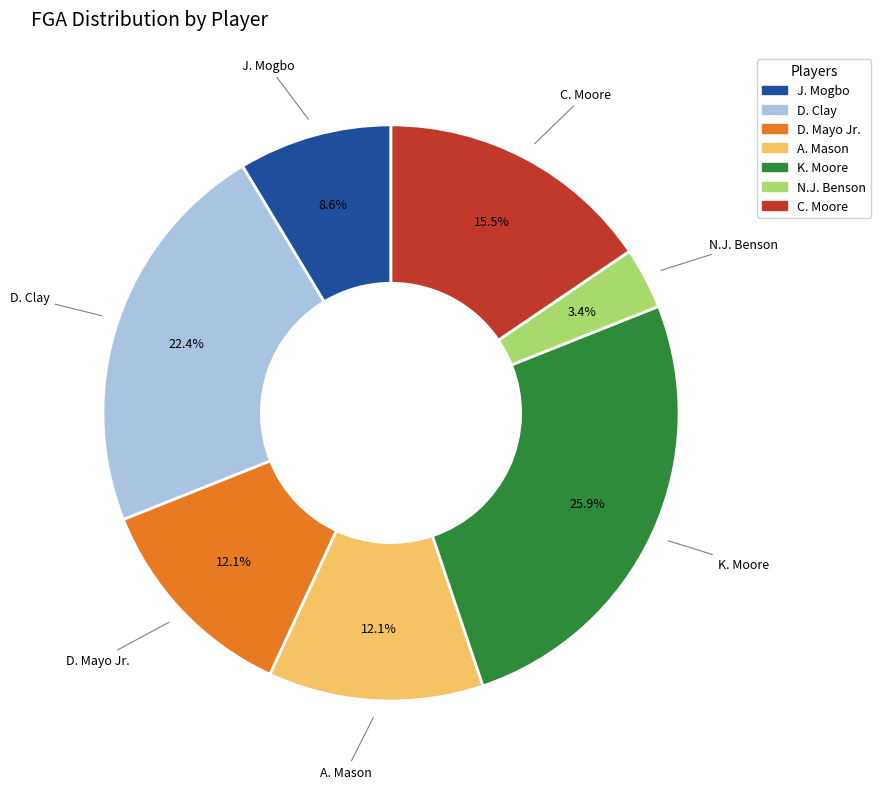

Is there a majority slice in this chart?

No